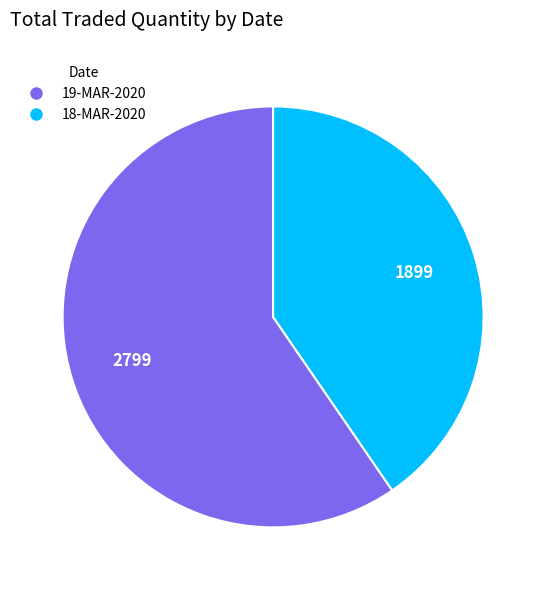

Rank the categories by value from highest to lowest.

19-MAR-2020, 18-MAR-2020